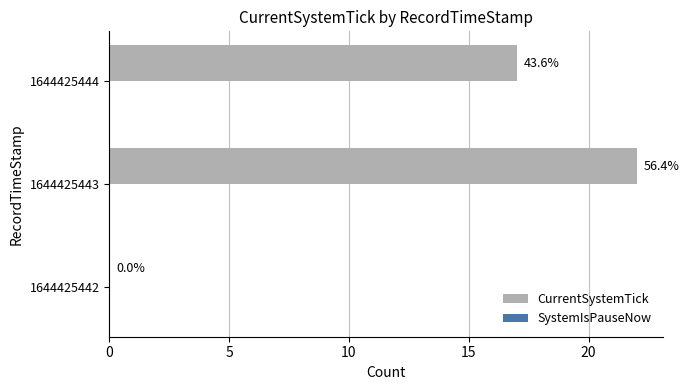

Are the bars horizontal?

Yes